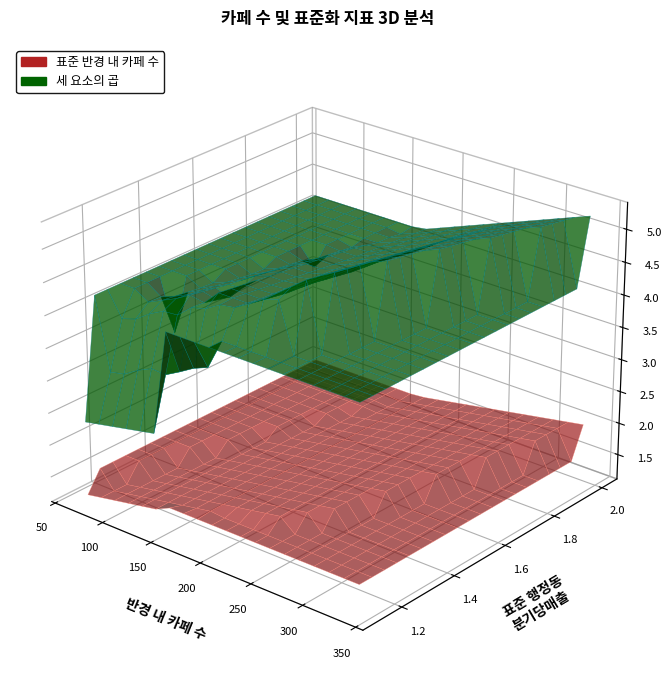

Reading left to right, transcribe all the data shown in this chart.

세 요소의 곱: 4.3	4.6	2.3	4.0	4.5	4.7	4.6	2.6	4.1	4.7	4.1	4.3	2.5	4.8	5.3	4.3	4.5	5.2	4.2	4.3
표준 반경 내 카페 수: 1.6	1.5	1.2	1.3	1.4	1.8	1.6	1.4	1.4	1.8	1.2	1.6	1.3	1.8	1.8	1.4	1.4	2.0	1.5	1.4